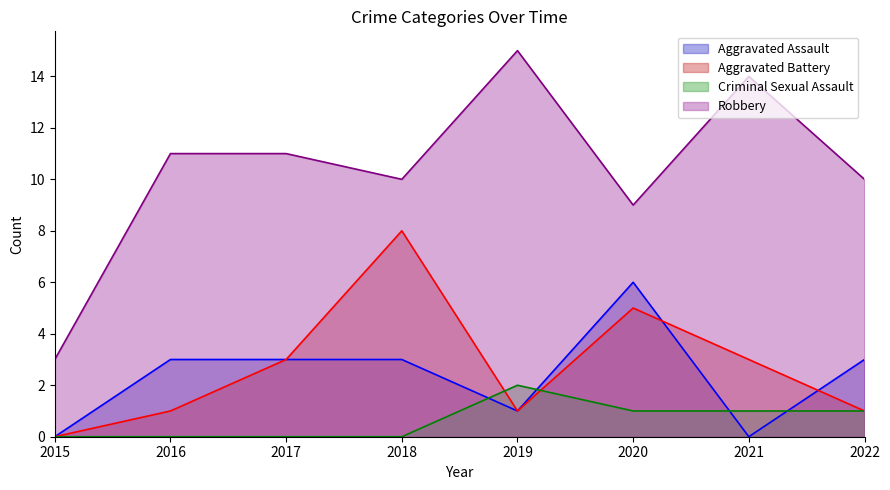

At which label does Criminal Sexual Assault first exceed 1?

2019